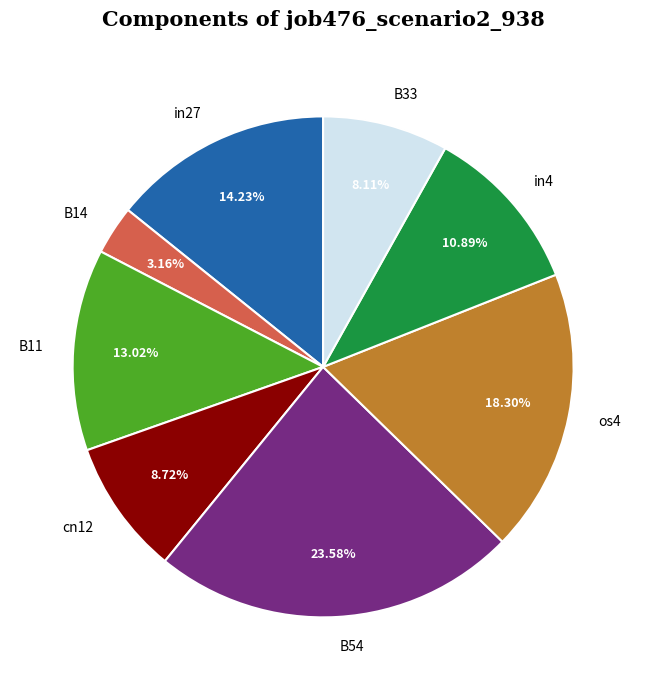

Which slice is the largest?

B54